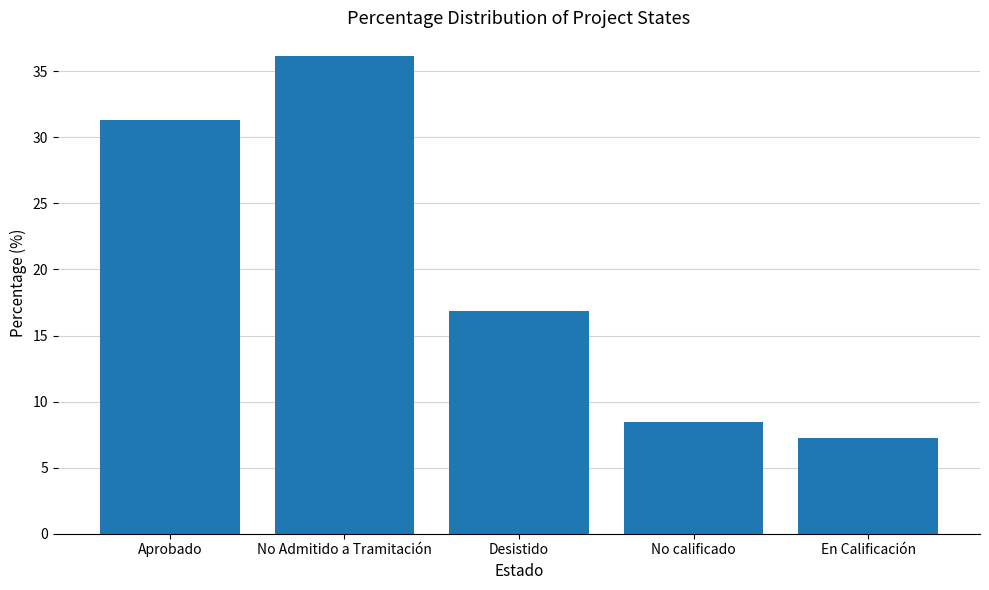

Reading left to right, list all the values displayed in this chart.

Aprobado=31.3	No Admitido a Tramitación=36.1	Desistido=16.9	No calificado=8.4	En Calificación=7.2